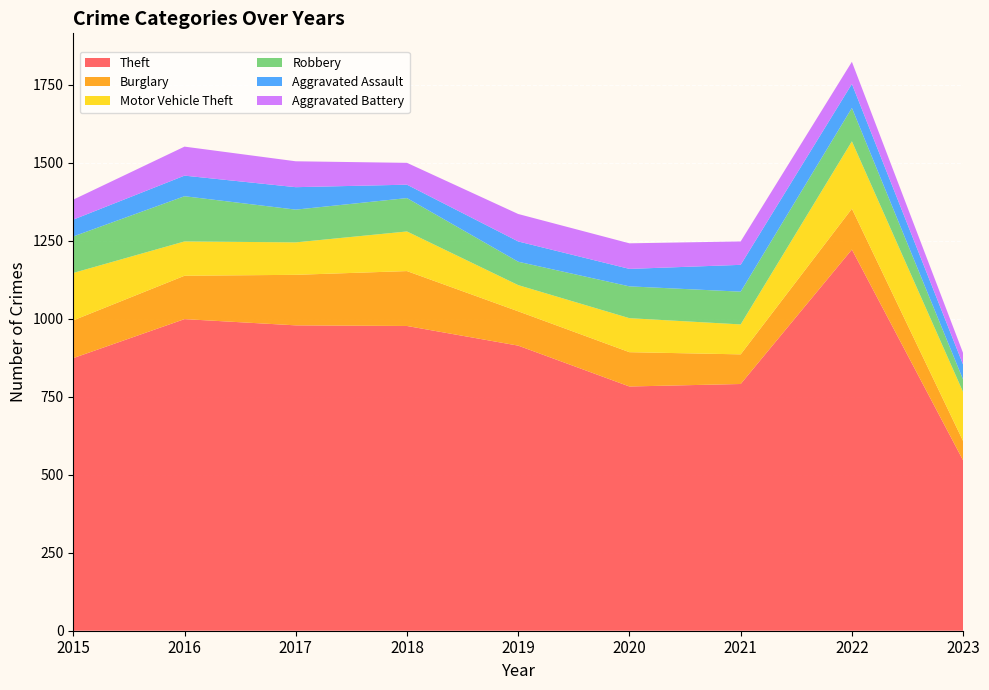

Reading left to right, transcribe all the data shown in this chart.

Theft: 2015=874	2016=999	2017=979	2018=977	2019=914	2020=783	2021=791	2022=1222	2023=546
Burglary: 2015=121	2016=139	2017=162	2018=176	2019=110	2020=110	2021=95	2022=131	2023=62
Motor Vehicle Theft: 2015=152	2016=110	2017=104	2018=127	2019=84	2020=109	2021=96	2022=216	2023=157
Robbery: 2015=117	2016=145	2017=105	2018=107	2019=75	2020=102	2021=105	2022=107	2023=40
Aggravated Assault: 2015=54	2016=66	2017=72	2018=43	2019=65	2020=56	2021=86	2022=77	2023=48
Aggravated Battery: 2015=64	2016=93	2017=83	2018=70	2019=88	2020=82	2021=75	2022=71	2023=37